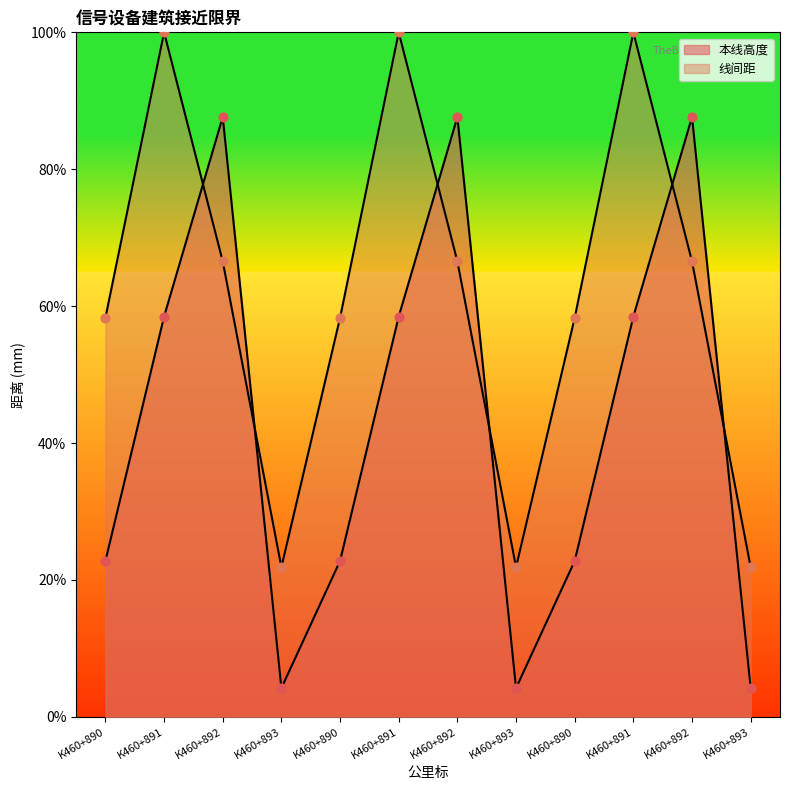

Is the value of 本线高度 at K460+892 greater than the value of 线间距 at K460+890?

Yes